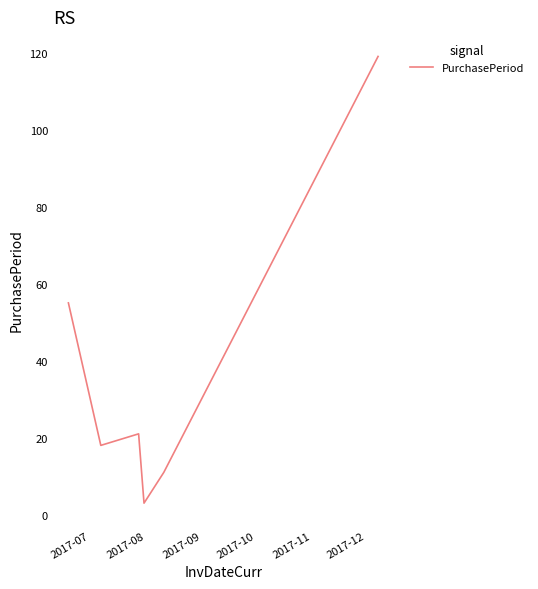

What is the difference between the maximum and second lowest values?

108